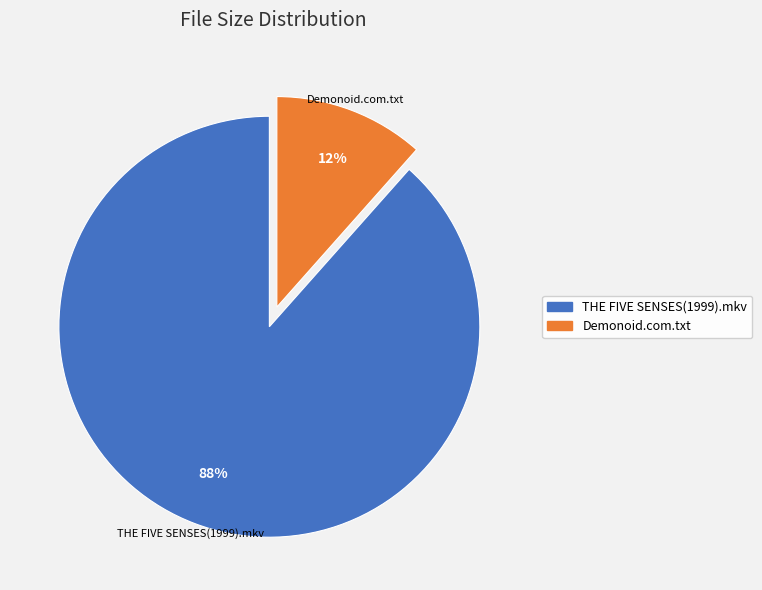

How many slices are in this pie chart?

2